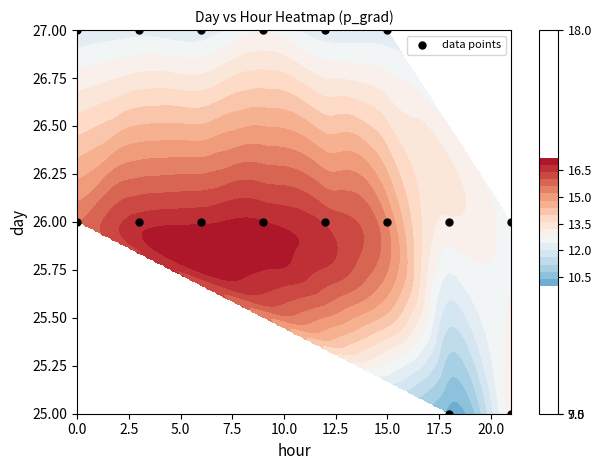

Count the values in the range 26 to 27.

14